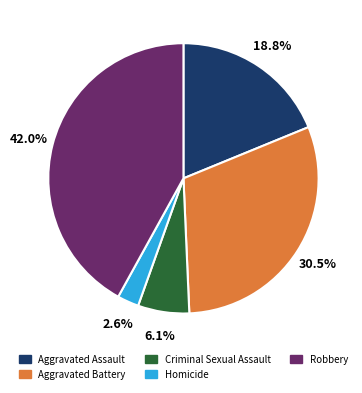

Is it true that Criminal Sexual Assault is 6% of the pie?

True